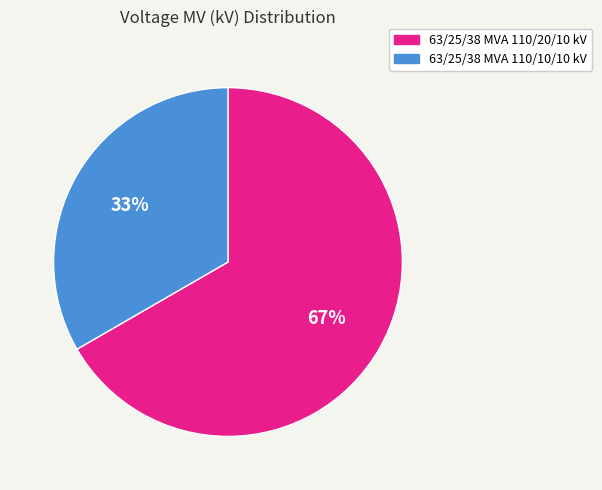

Is 63/25/38 MVA 110/20/10 kV the majority of the pie?

Yes